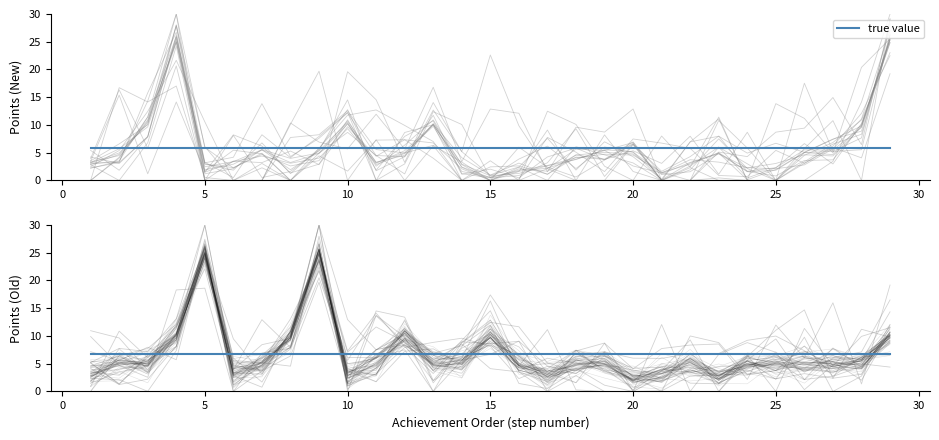

Which label corresponds to the smallest value in the chart?

15